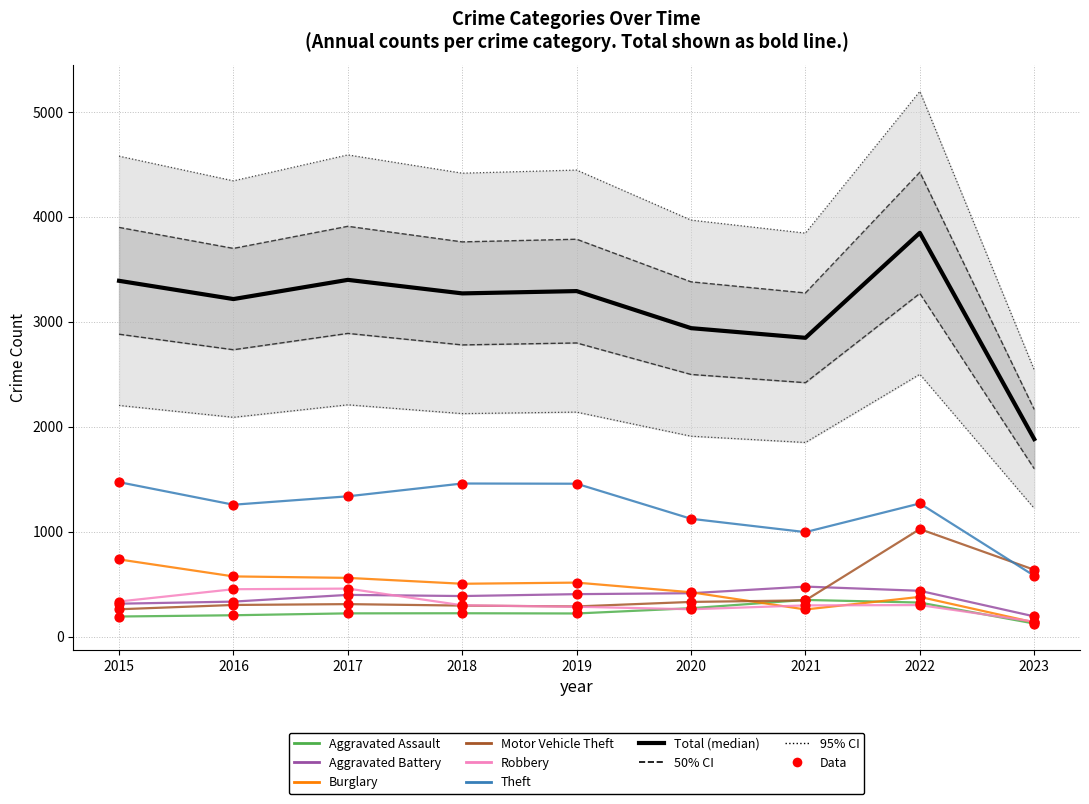

Which series has the largest total across all categories?

Theft